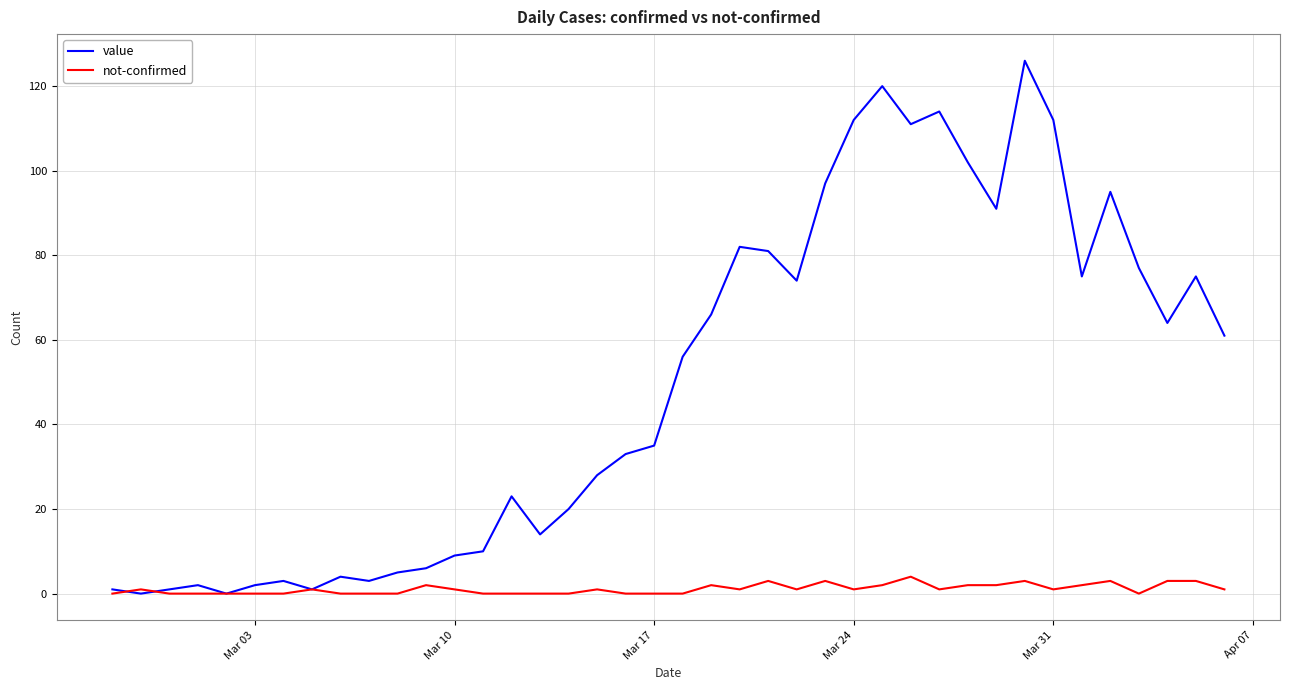

Count the number of categories in the chart.

40